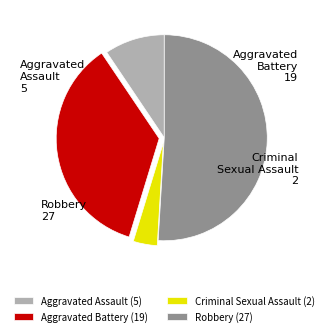

Which slice is the largest?

Robbery